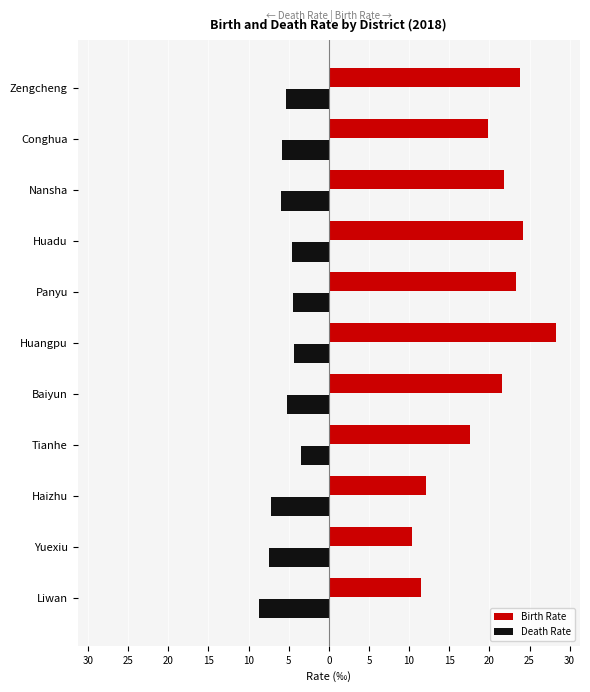

Reading right to left, extract all data points from this chart.

Birth Rate: 23.9	19.8	21.8	24.2	23.4	28.3	21.6	17.5	12.2	10.4	11.5
Death Rate: -5.3	-5.8	-5.9	-4.5	-4.4	-4.3	-5.2	-3.5	-7.1	-7.5	-8.8